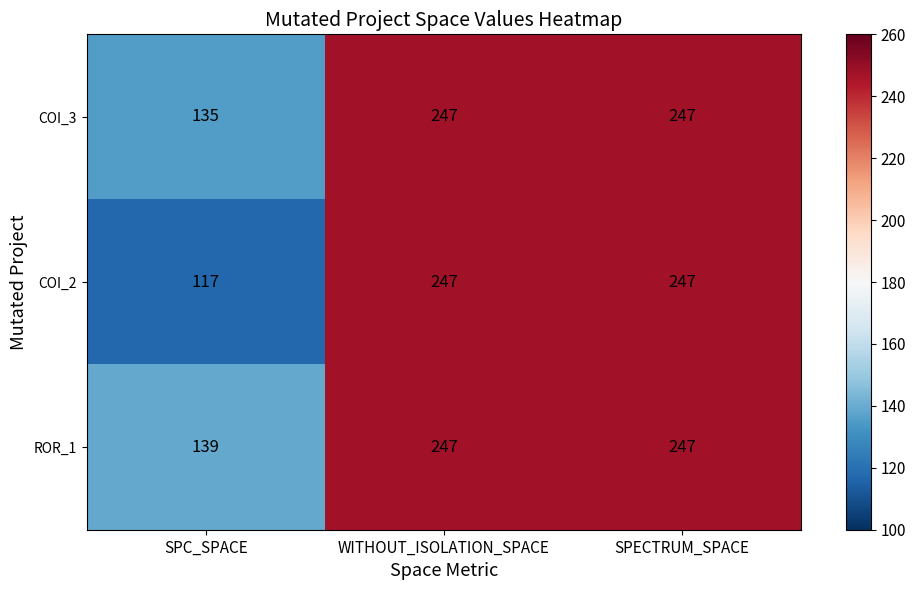

What is the sum of all COI_2 values?

611